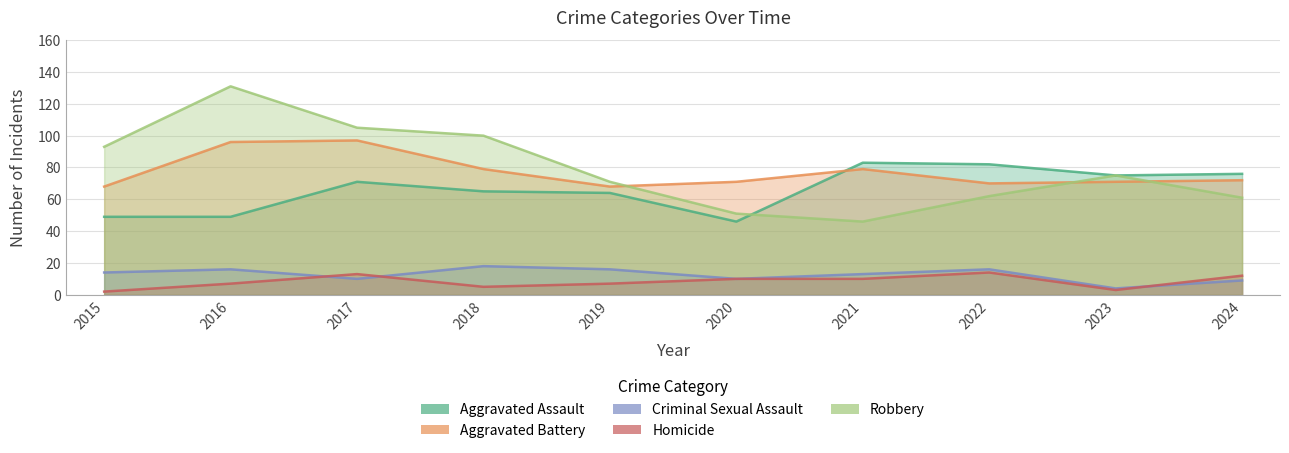

True or false: Criminal Sexual Assault and Aggravated Assault intersect in this chart.

False